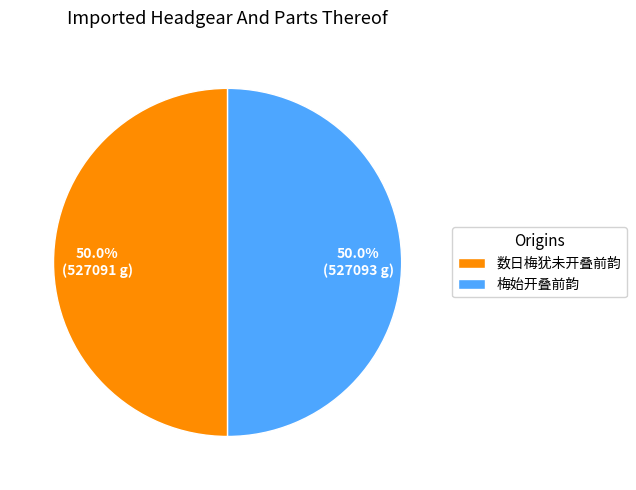

What is the ratio of the value at 数日梅犹未开叠前韵 to the value at 梅始开叠前韵?

1.0